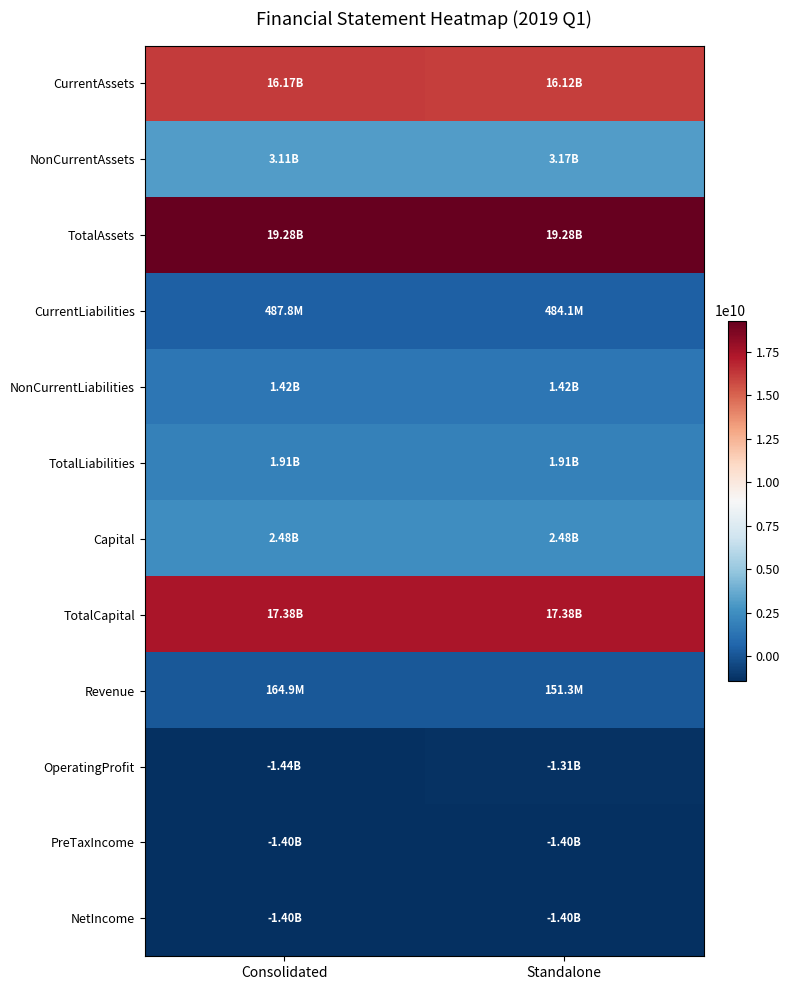

Which series has the widest spread of values?

OperatingProfit